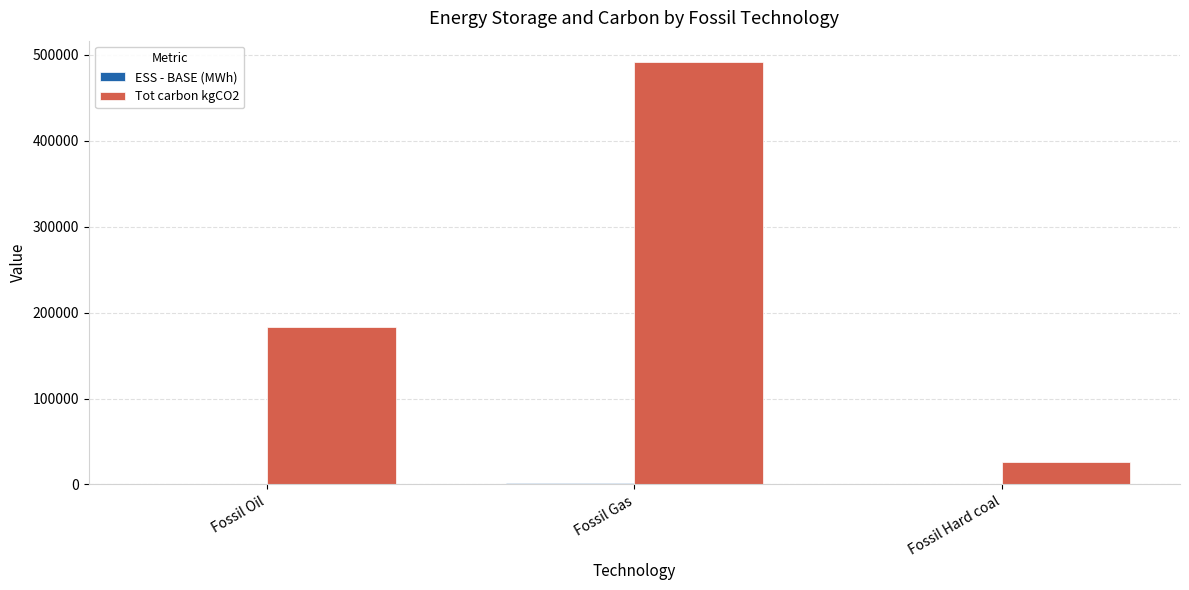

What is the greatest value displayed?

491718.1